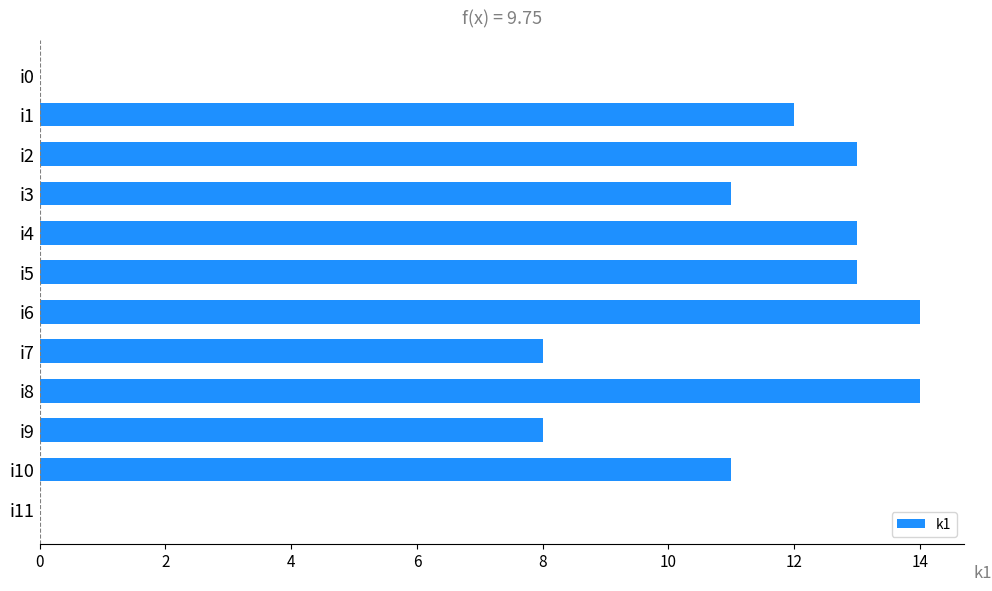

The value at i11 is 10. True or false?

False